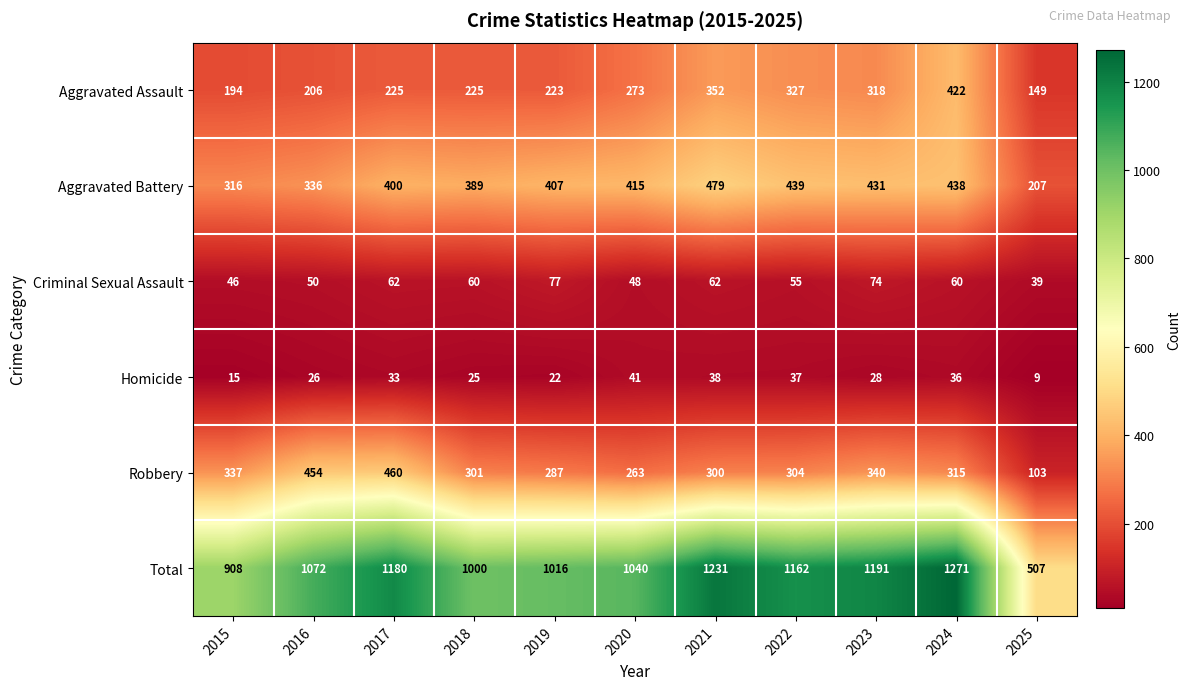

List the series in order of their peak value, lowest first.

Homicide, Criminal Sexual Assault, Aggravated Assault, Robbery, Aggravated Battery, Total